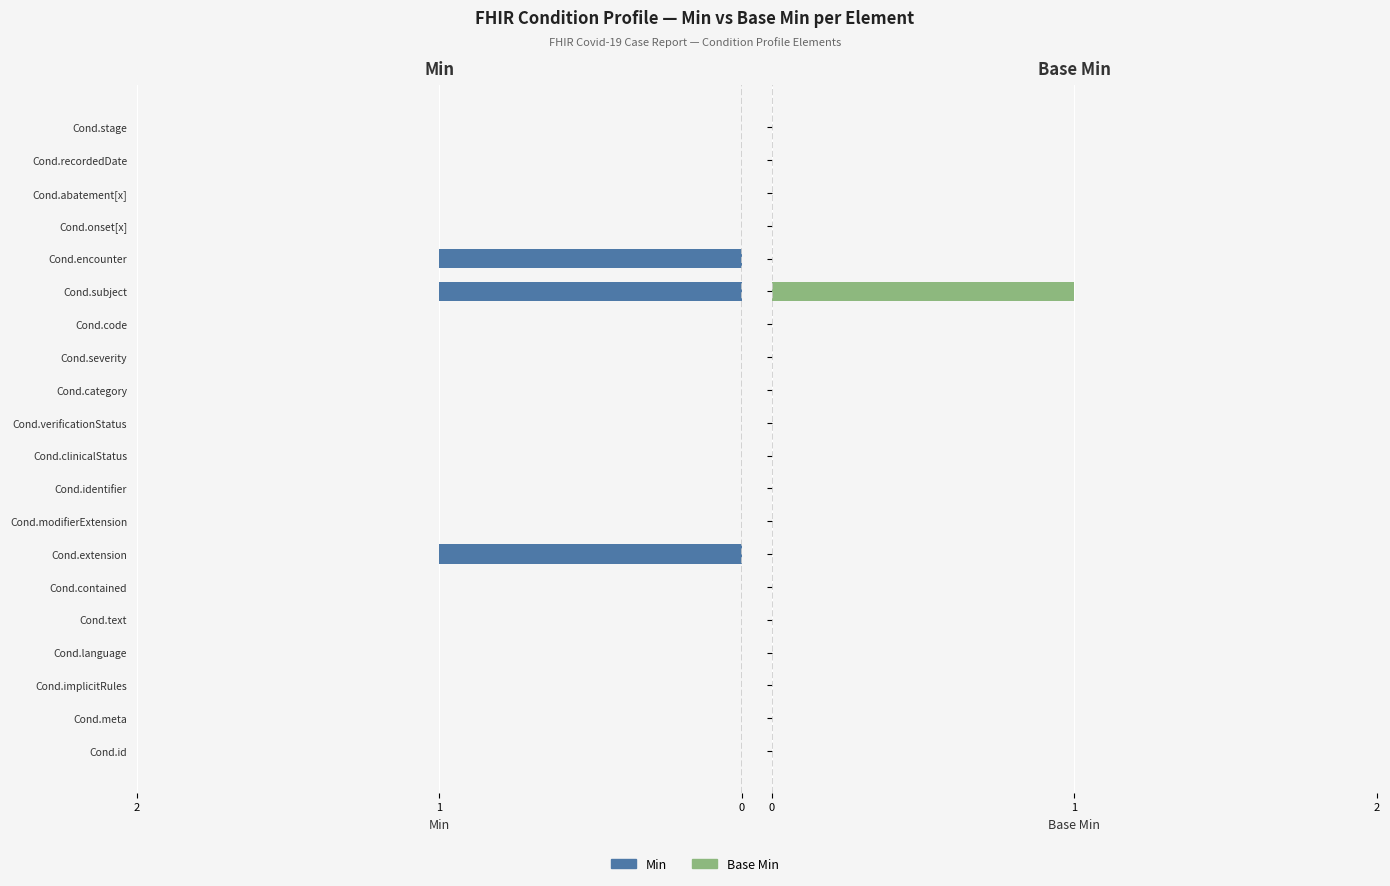

At how many categories does at least one series exceed 0?

3